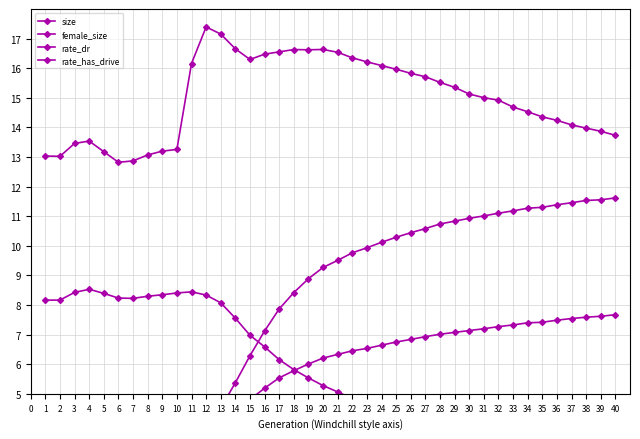

What is the difference between the maximum and second lowest values in the rate_has_drive series?

11.6